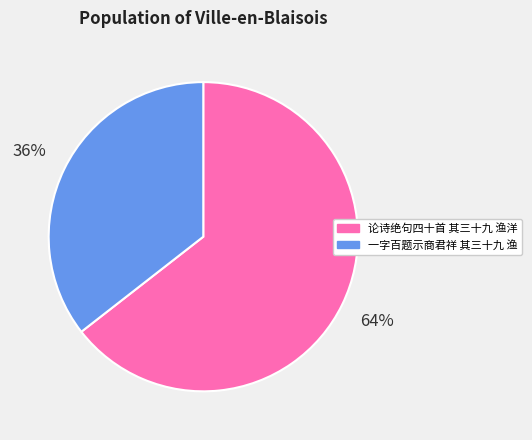

True or false: 一字百题示商君祥 其三十九 渔 accounts for 50% of the total.

False